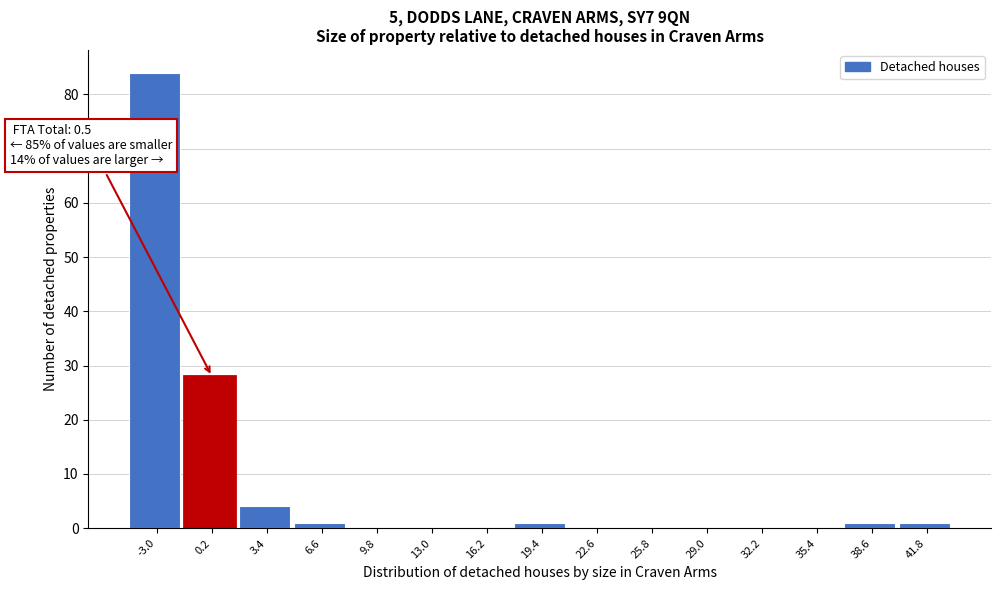

Reading left to right, extract all data points from this chart.

-3.0=84	0.2=28	3.4=4	6.6=1	9.8=0	13.0=0	16.2=0	19.4=1	22.6=0	25.8=0	29.0=0	32.2=0	35.4=0	38.6=1	41.8=1